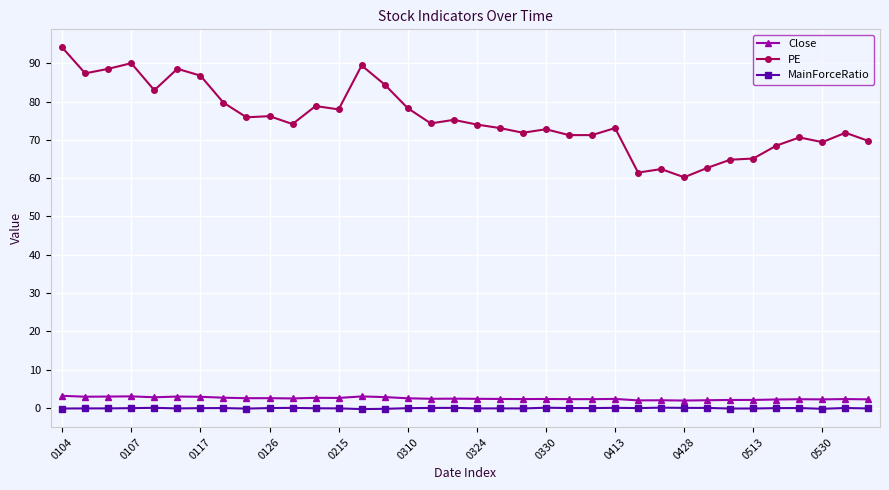

Which series has the largest total across all categories?

PE